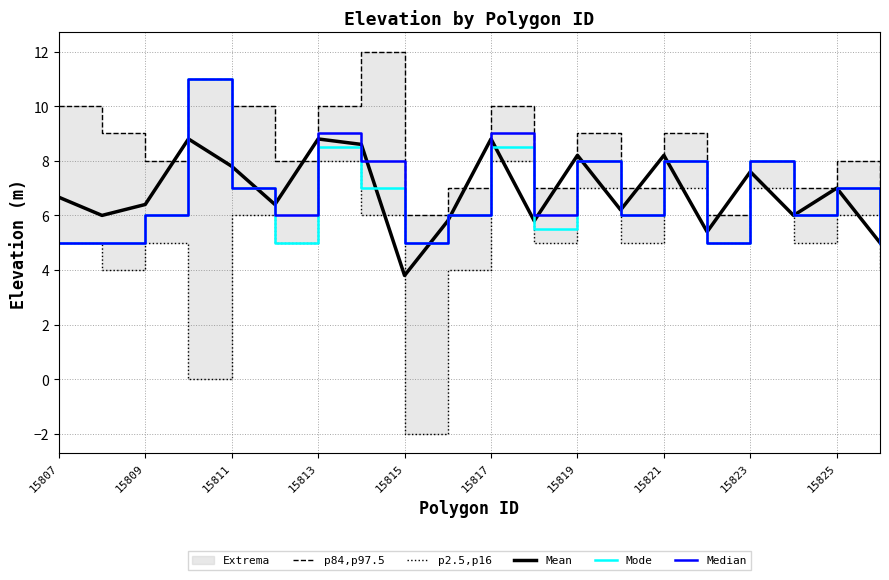

Is it true that Mean equals 6.4 at 15809?

True